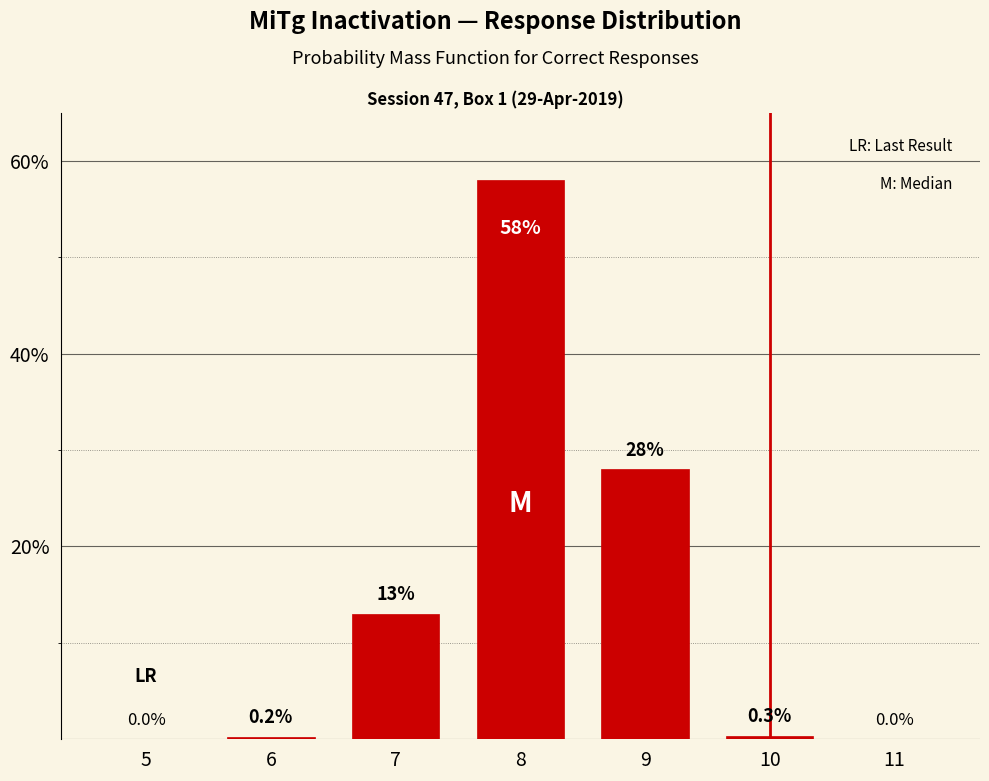

Reading left to right, transcribe all the data shown in this chart.

5=0.0	6=0.2	7=13.0	8=58.0	9=28.0	10=0.3	11=0.0